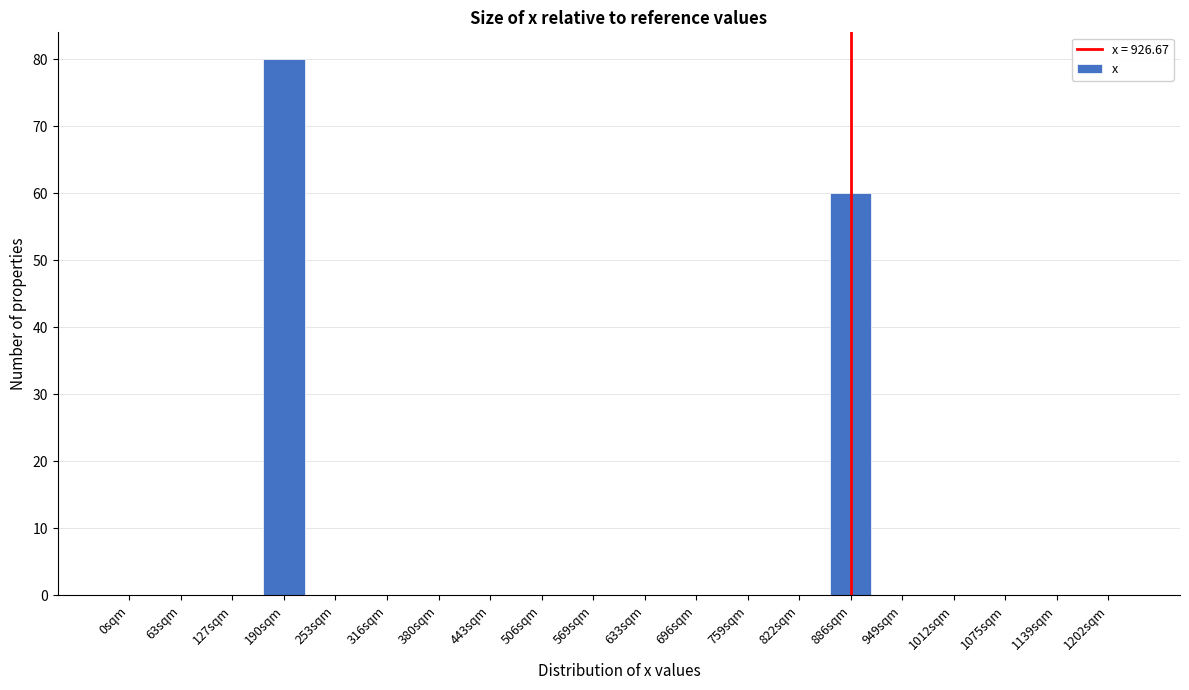

Reading left to right, what are all the values shown in this chart?

0sqm=0	63sqm=0	127sqm=0	190sqm=80	253sqm=0	316sqm=0	380sqm=0	443sqm=0	506sqm=0	569sqm=0	633sqm=0	696sqm=0	759sqm=0	822sqm=0	886sqm=60	949sqm=0	1012sqm=0	1075sqm=0	1139sqm=0	1202sqm=0